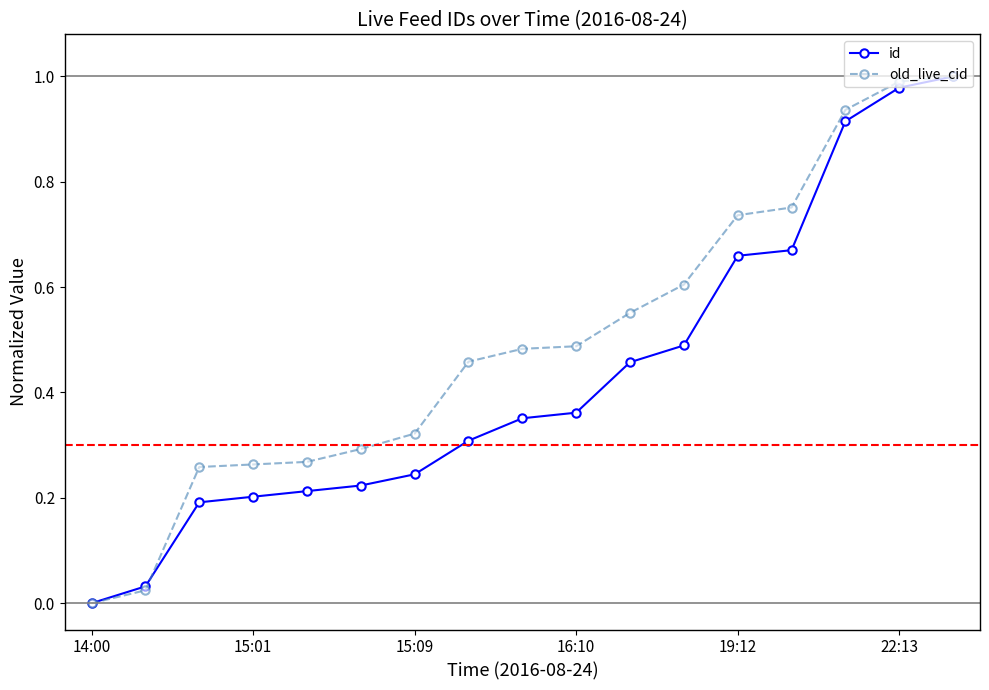

List the series in order of their overall mean, highest first.

old_live_cid, id